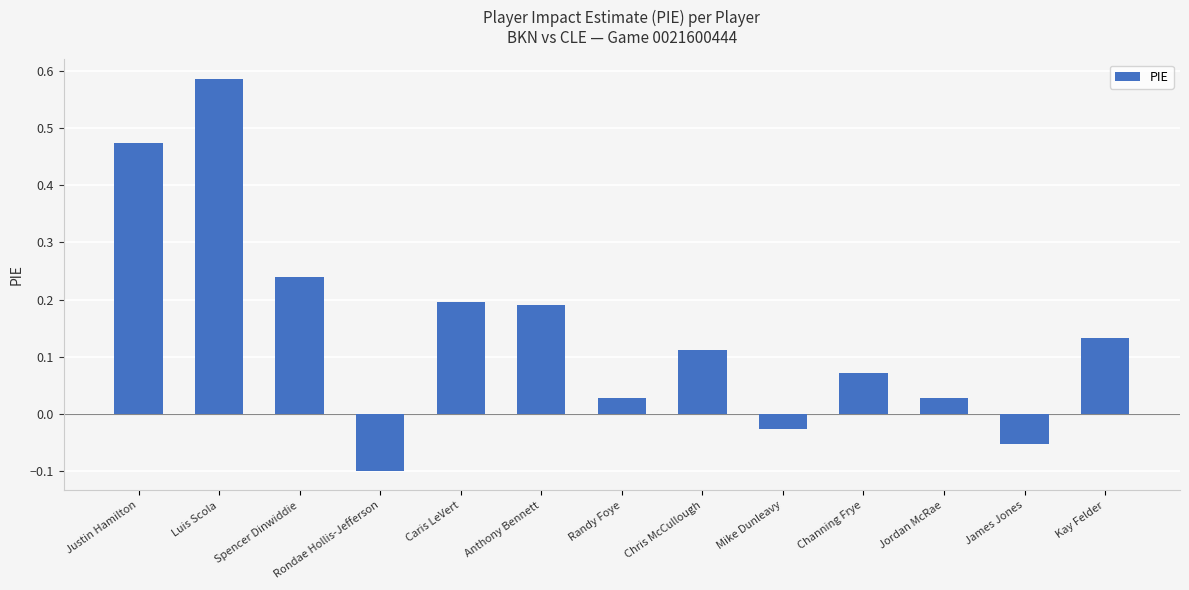

What is the label of the 8th bar from the left?

Chris McCullough